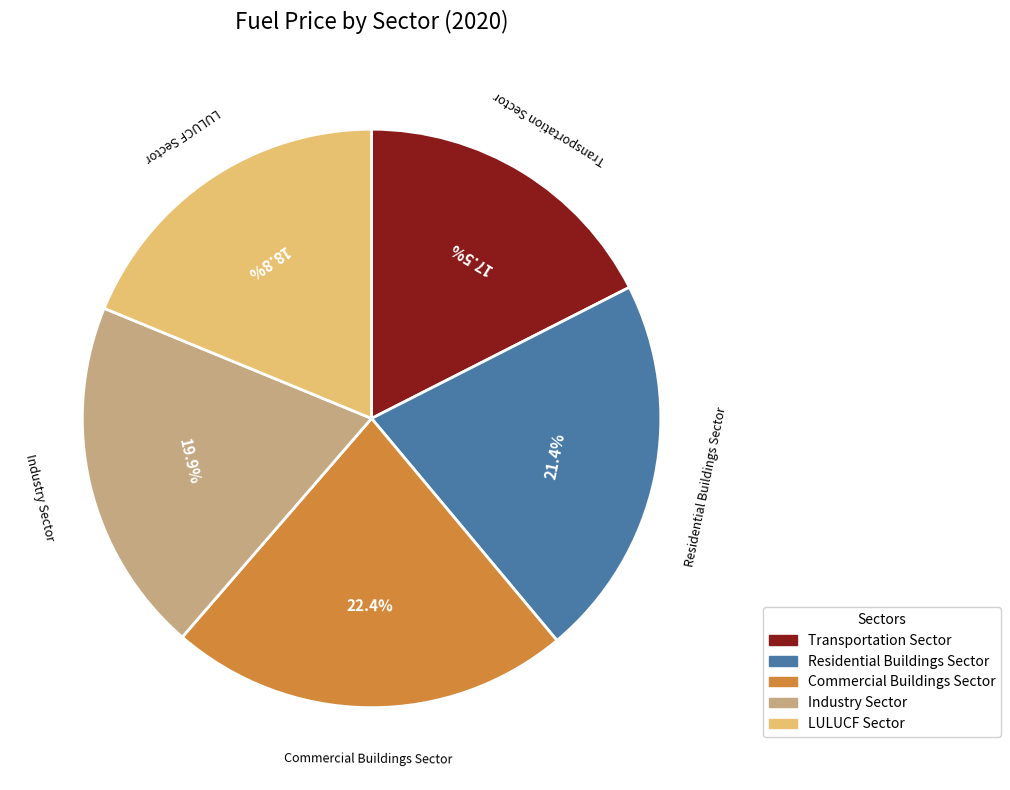

How many slices are in this pie chart?

5